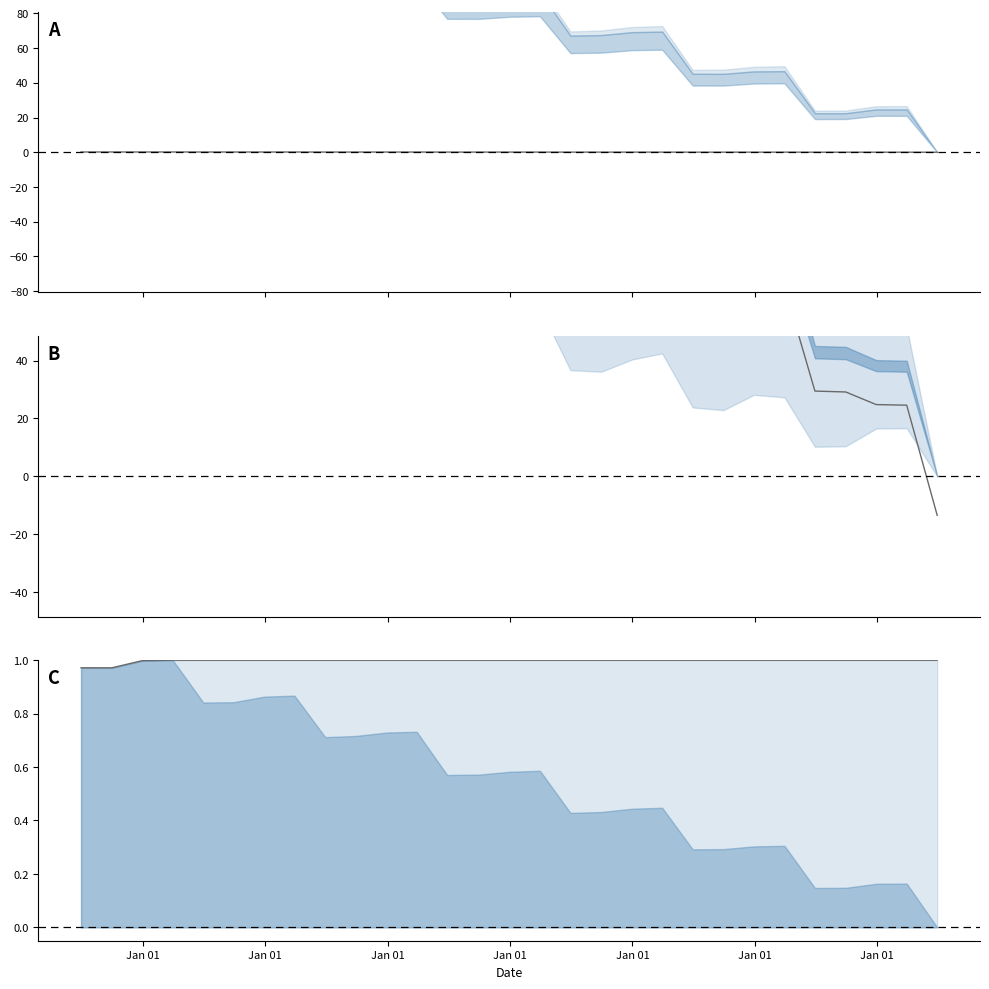

At how many categories does at least one series exceed 97?

20